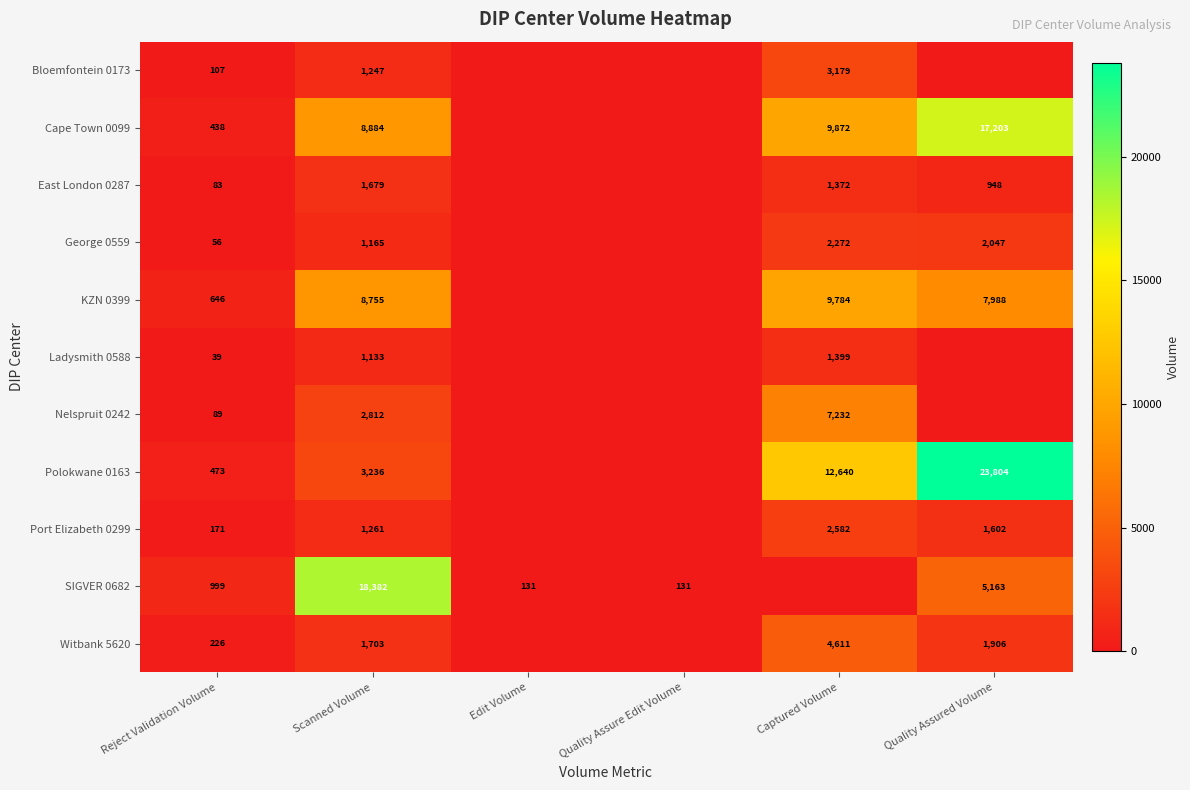

True or false: Witbank 5620 has a value of 7332 at Captured Volume.

False